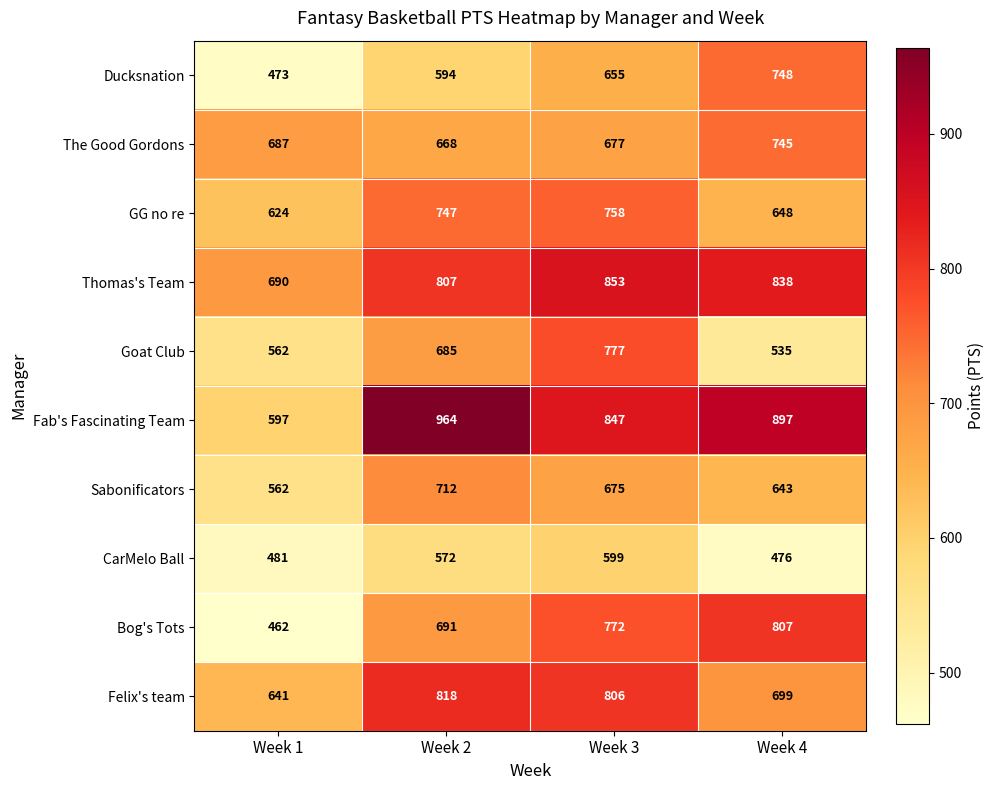

Which series has the largest range (max minus min)?

Fab's Fascinating Team